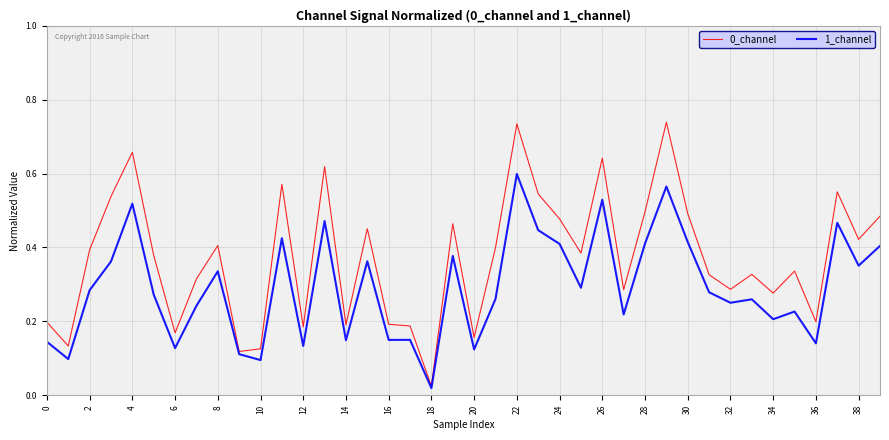

In 0_channel, how many points are lower than both neighbors (excluding endpoints)?

13